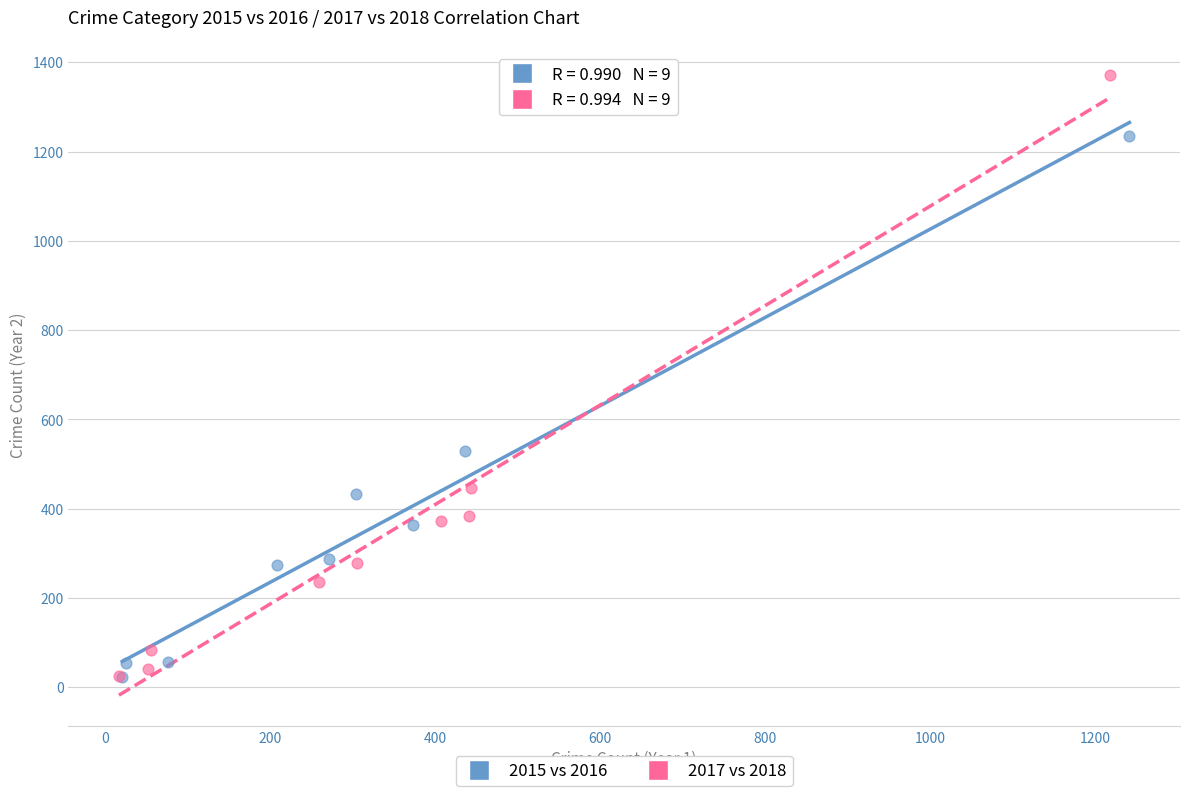

Which series has the widest spread of Y values?

2017 vs 2018